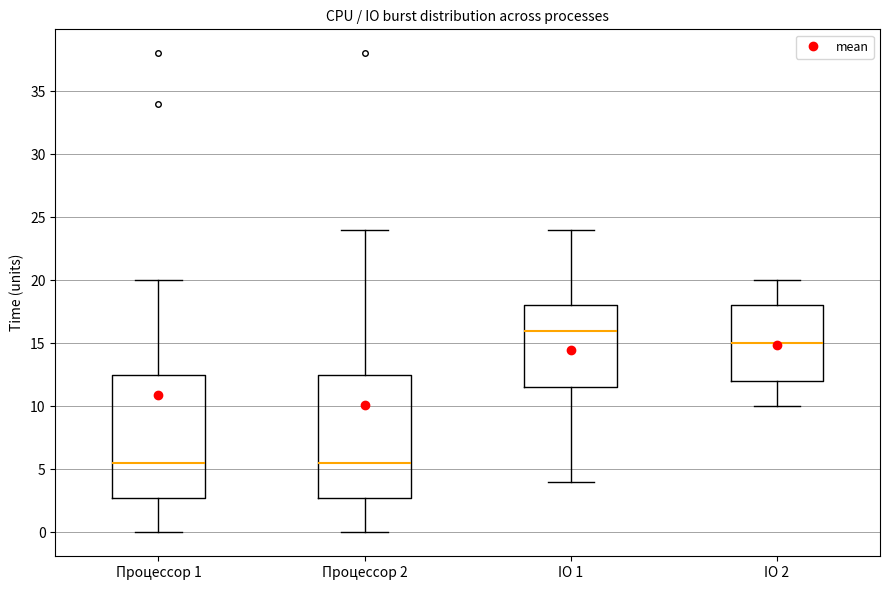

Where does the upper whisker of the box for IO 1 end on the y-axis? The values are not printed on the chart, so give them approximately, as read against the axis.

24.0